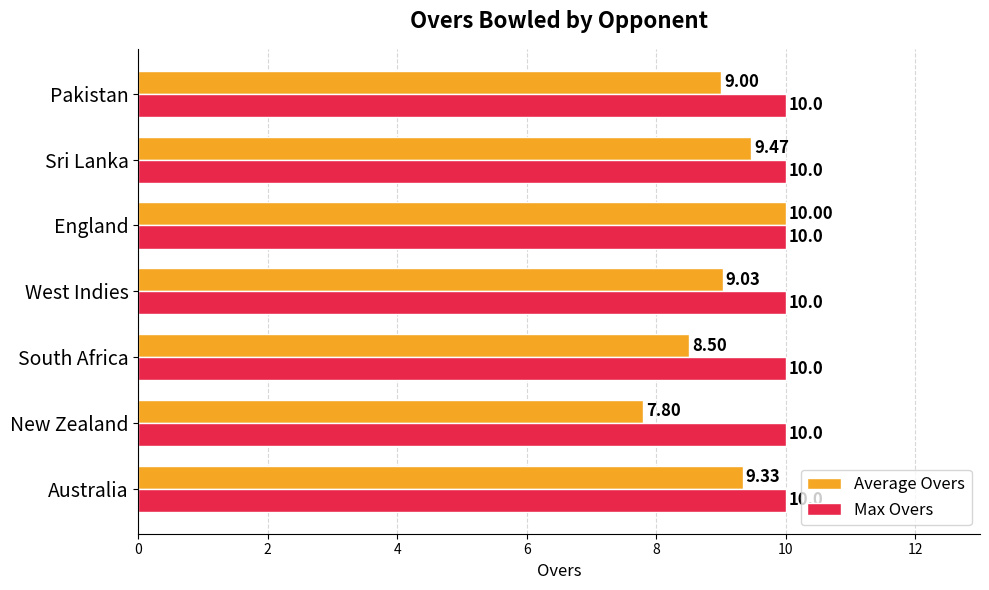

List the series in order of their overall mean, lowest first.

Average Overs, Max Overs